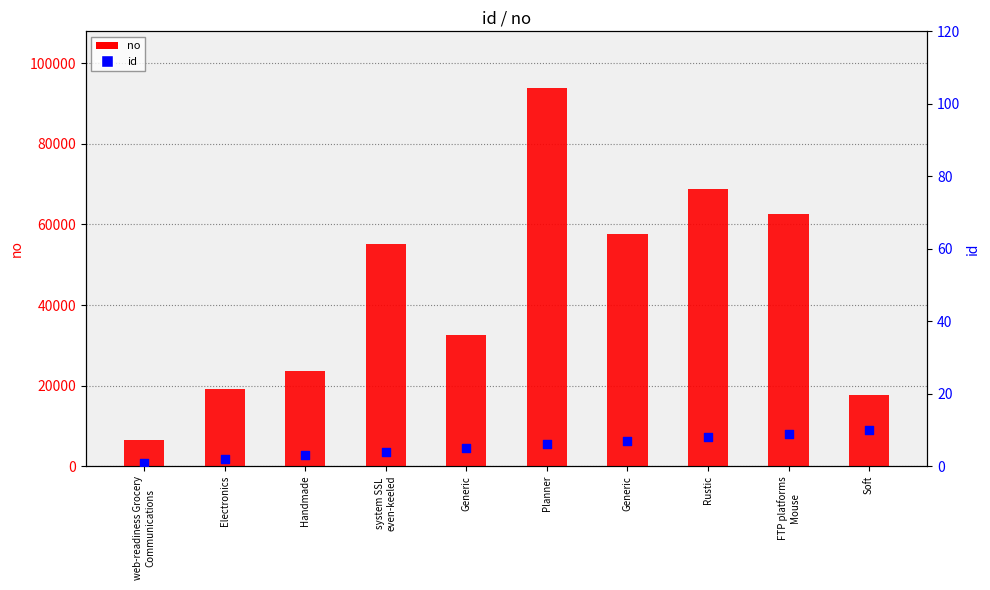

At which category is the sum across all series the highest?

Planner